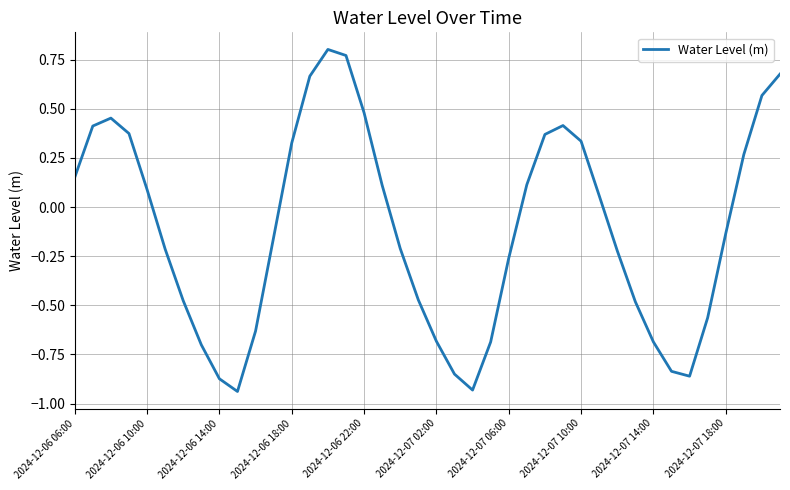

What is the difference between the maximum and minimum values?

1.7